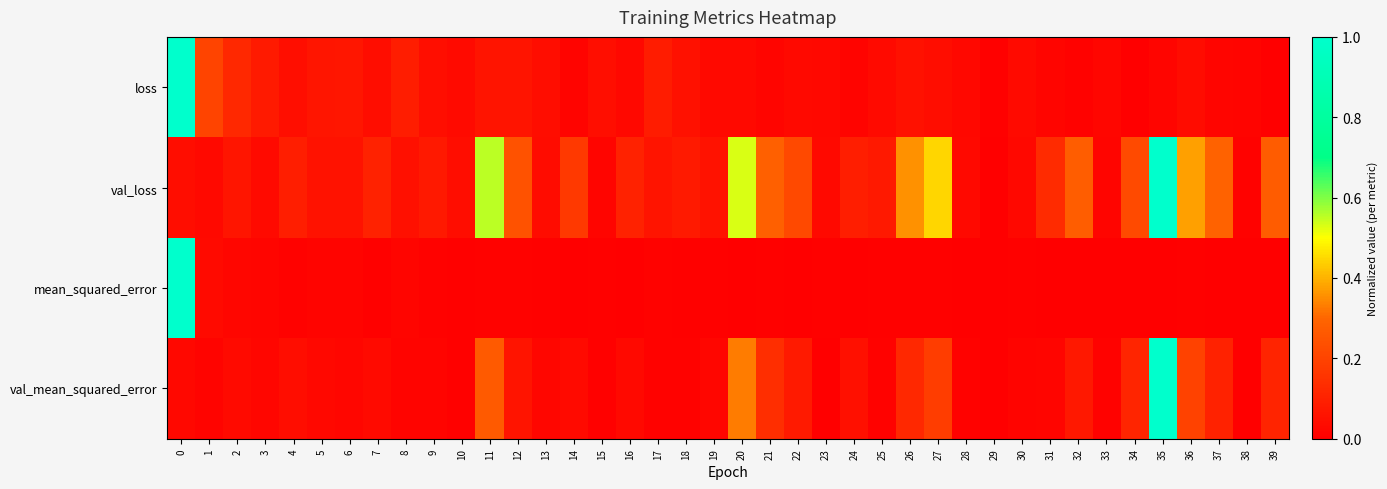

What is the greatest value displayed?

1.0